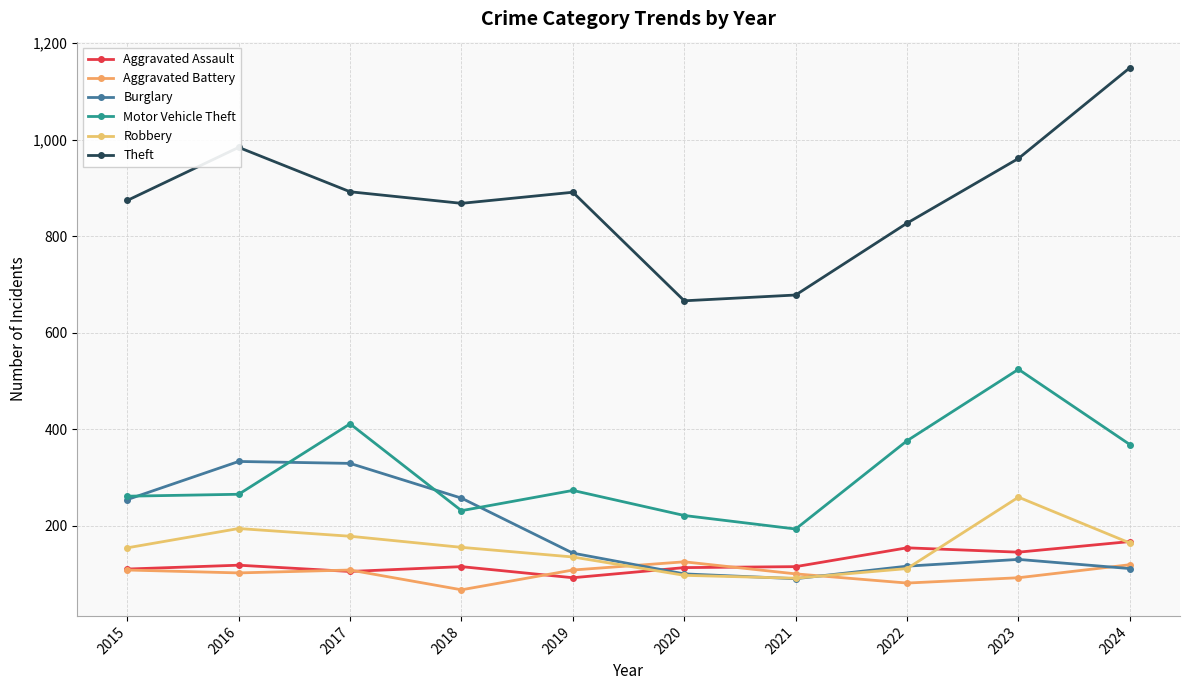

What is the difference between the maximum and minimum values in the Robbery series?

168